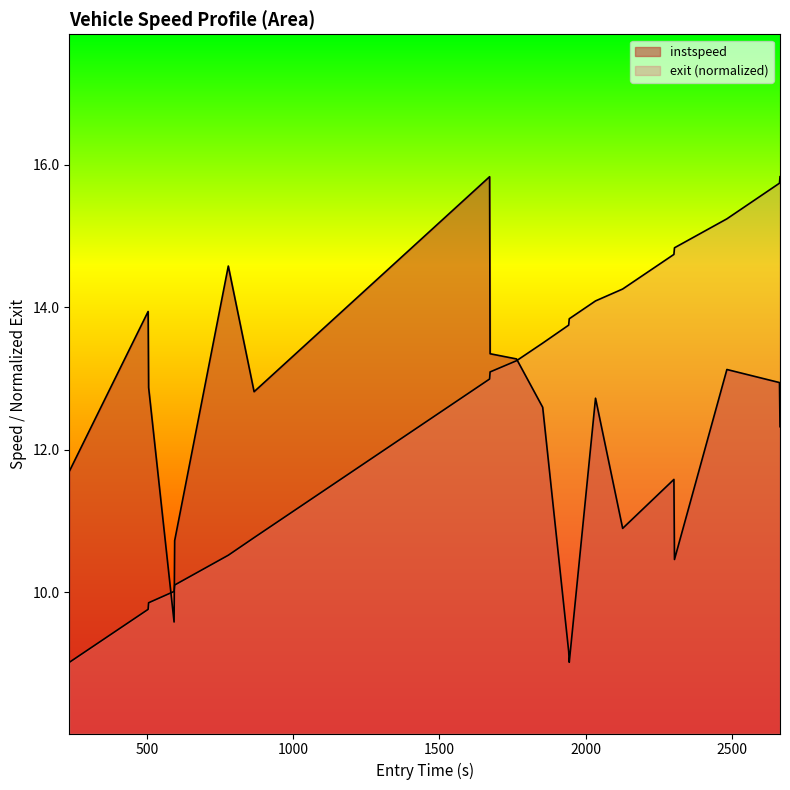

What is the value of the exit_norm point at the 8th from the left?

13.0